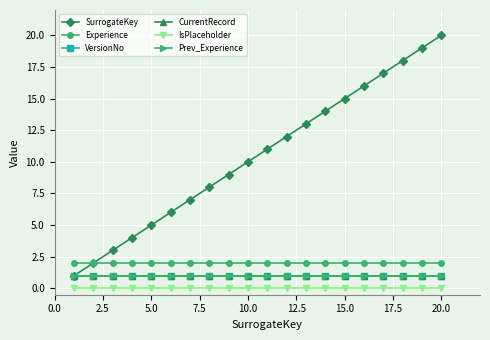

Does the chart have visible grid lines?

Yes